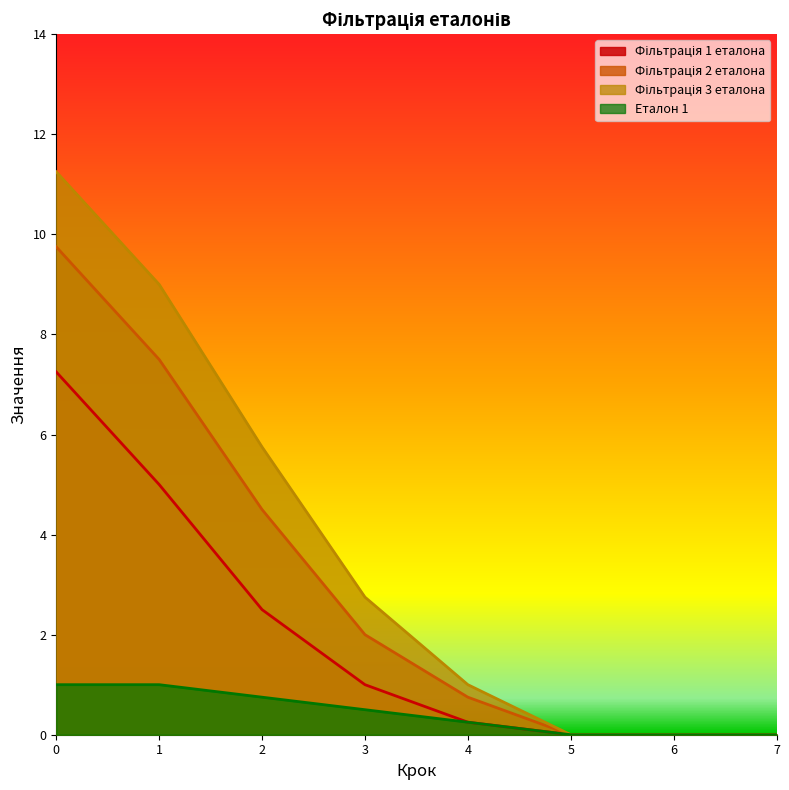

What is the difference between the Фільтрація 1 еталона values at 4 and 5?

0.2